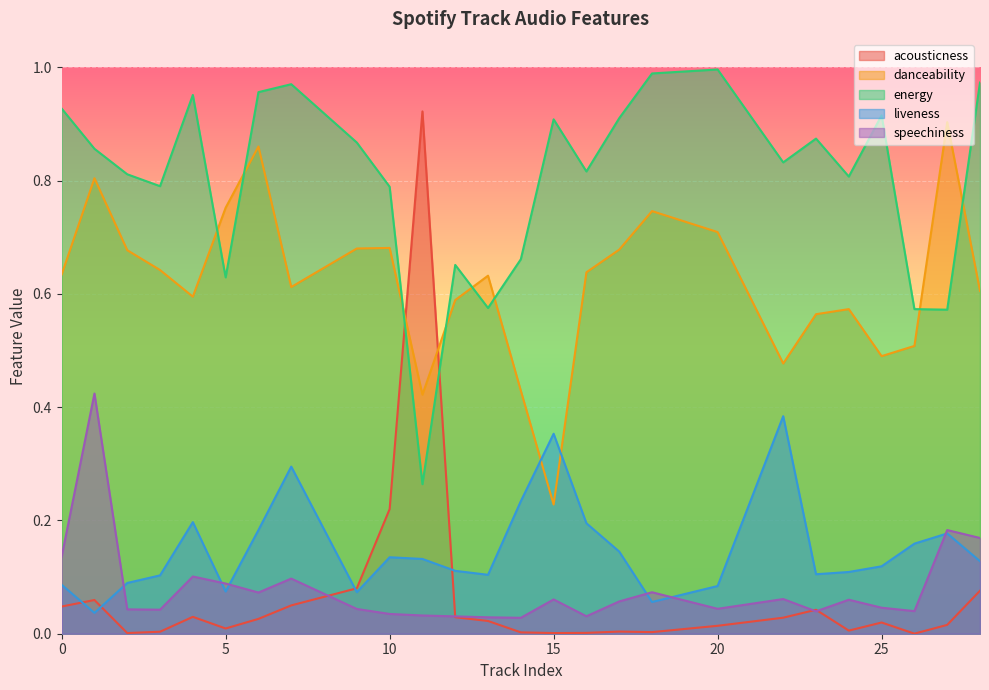

Reading left to right, transcribe all the data shown in this chart.

acousticness: 0=0.0	1=0.1	2=0.0	3=0.0	4=0.0	5=0.0	6=0.0	7=0.1	9=0.1	10=0.2	11=0.9	12=0.0	13=0.0	14=0.0	15=0.0	16=0.0	17=0.0	18=0.0	20=0.0	22=0.0	23=0.0	24=0.0	25=0.0	26=0.0	27=0.0	28=0.1
danceability: 0=0.6	1=0.8	2=0.7	3=0.6	4=0.6	5=0.8	6=0.9	7=0.6	9=0.7	10=0.7	11=0.4	12=0.6	13=0.6	14=0.4	15=0.2	16=0.6	17=0.7	18=0.7	20=0.7	22=0.5	23=0.6	24=0.6	25=0.5	26=0.5	27=0.9	28=0.6
energy: 0=0.9	1=0.9	2=0.8	3=0.8	4=1.0	5=0.6	6=1.0	7=1.0	9=0.9	10=0.8	11=0.3	12=0.7	13=0.6	14=0.7	15=0.9	16=0.8	17=0.9	18=1.0	20=1.0	22=0.8	23=0.9	24=0.8	25=0.9	26=0.6	27=0.6	28=1.0
liveness: 0=0.1	1=0.0	2=0.1	3=0.1	4=0.2	5=0.1	6=0.2	7=0.3	9=0.1	10=0.1	11=0.1	12=0.1	13=0.1	14=0.2	15=0.4	16=0.2	17=0.1	18=0.1	20=0.1	22=0.4	23=0.1	24=0.1	25=0.1	26=0.2	27=0.2	28=0.1
speechiness: 0=0.1	1=0.4	2=0.0	3=0.0	4=0.1	5=0.1	6=0.1	7=0.1	9=0.0	10=0.0	11=0.0	12=0.0	13=0.0	14=0.0	15=0.1	16=0.0	17=0.1	18=0.1	20=0.0	22=0.1	23=0.0	24=0.1	25=0.0	26=0.0	27=0.2	28=0.2